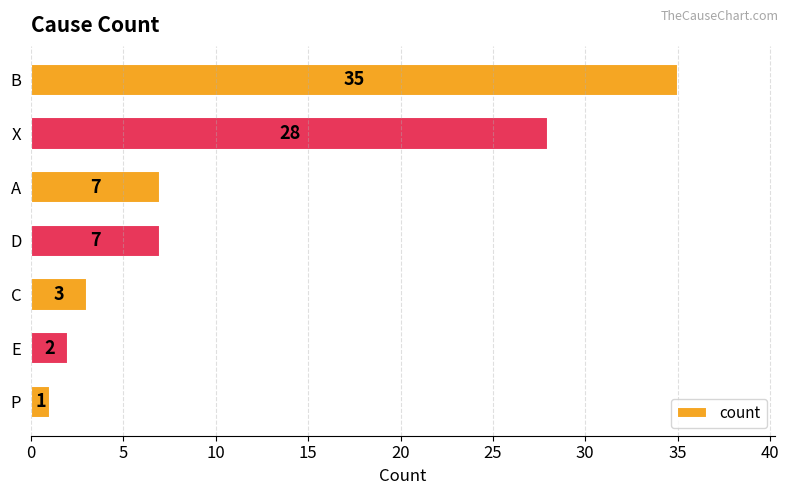

Does the chart contain any negative values?

No